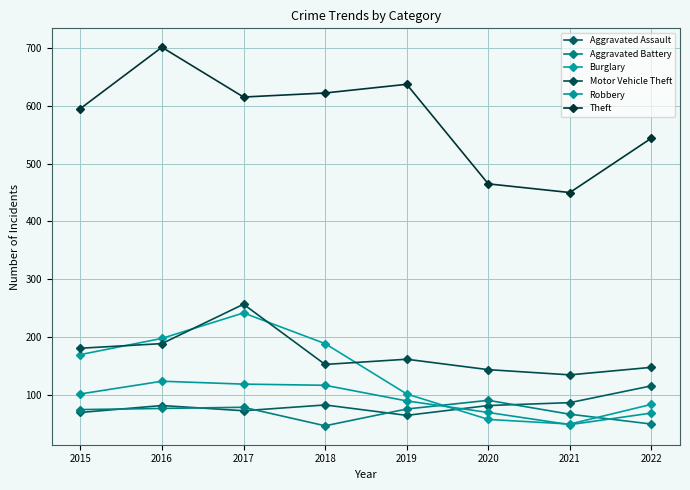

At which label does Theft first exceed 615?

2016